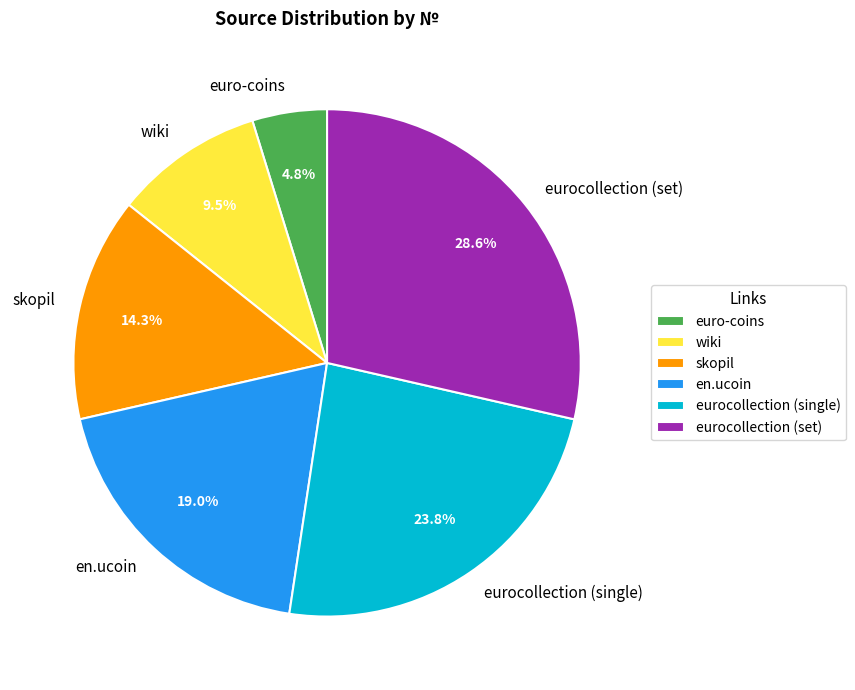

To the nearest percent, what percentage of the pie is en.ucoin?

19%